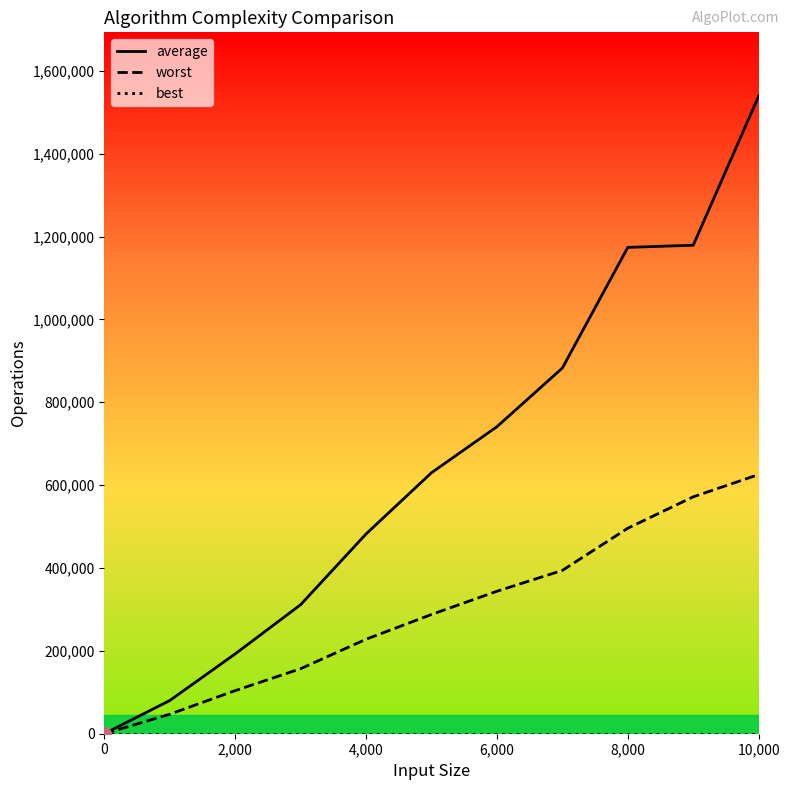

What is the difference between the second highest and minimum values in the average series?

1179050